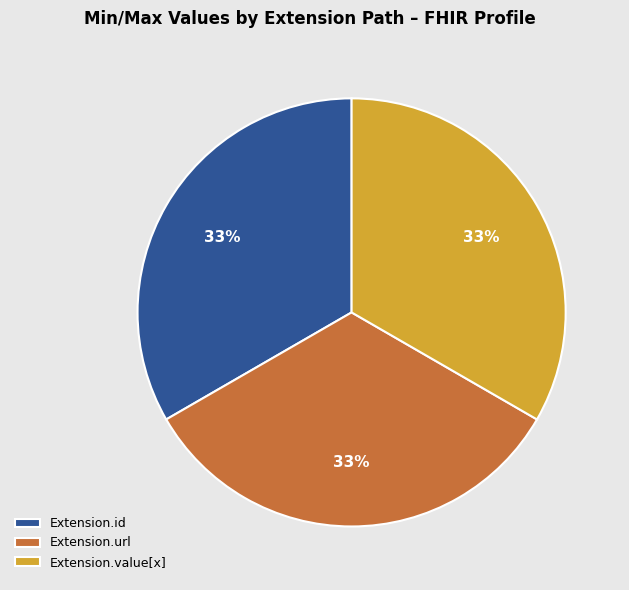

Does any single category account for the majority?

No